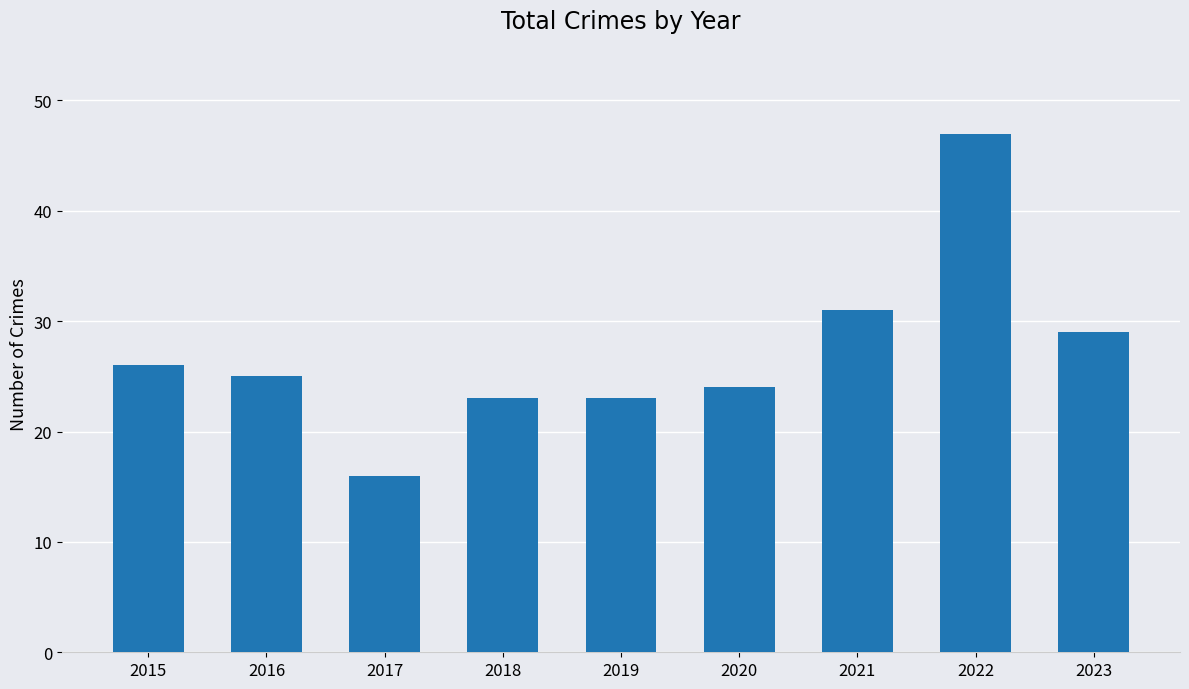

What is the sum of the values at 2021 and 2015?

57